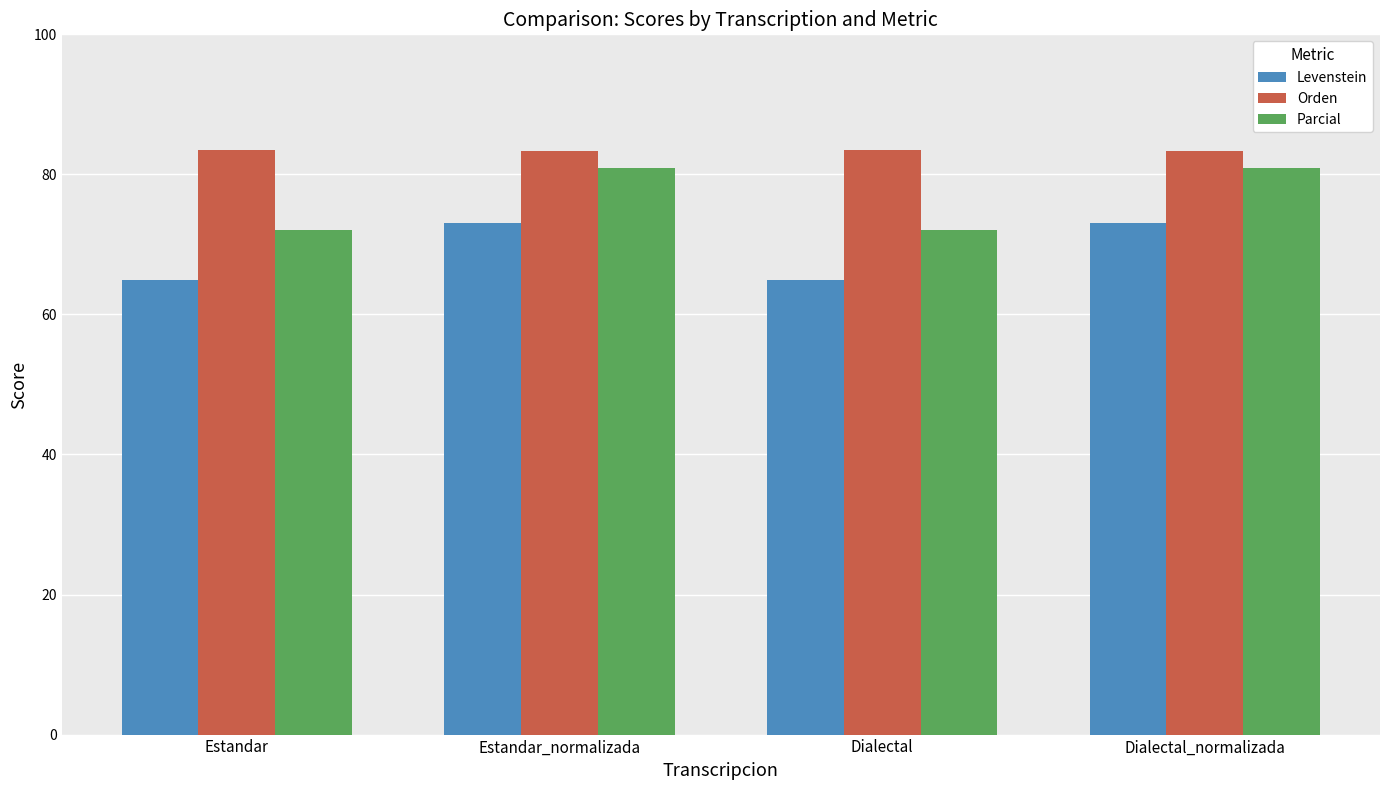

What is the sum of all Levenstein values?

275.8